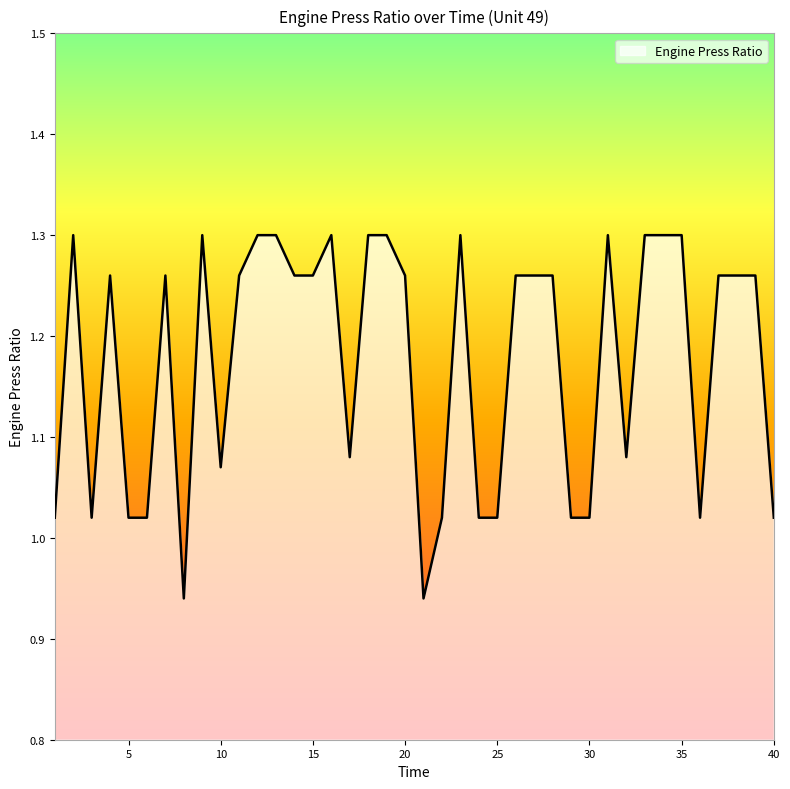

What is the difference between the maximum and minimum values?

0.4